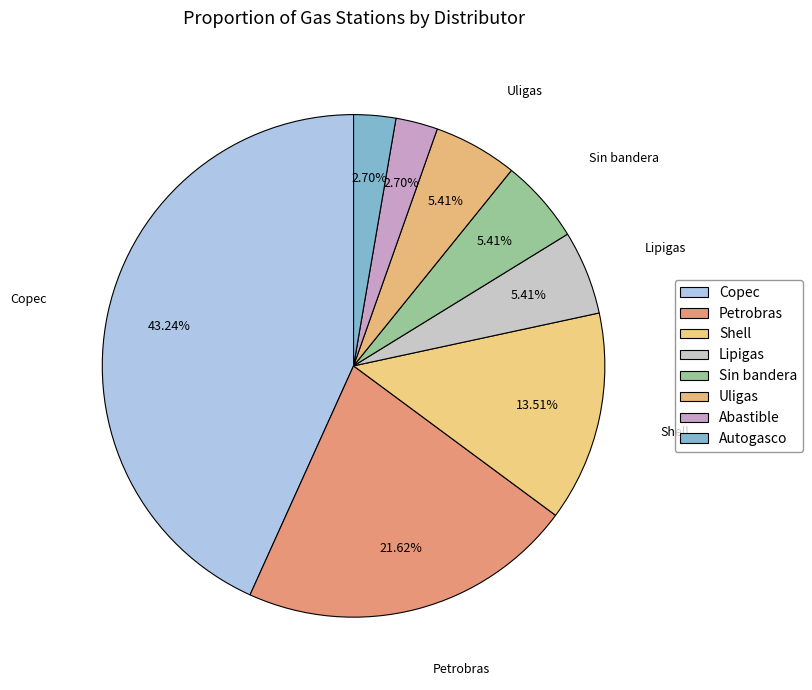

Which category has the biggest portion of the pie?

Copec